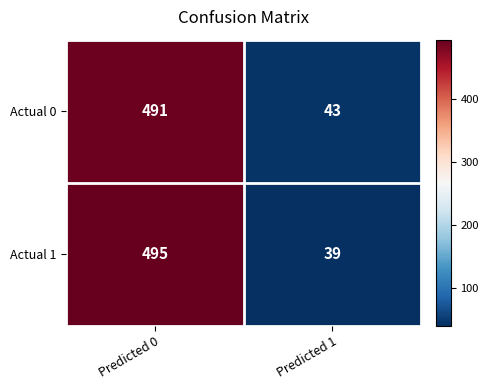

What is the sum of all Actual 0 values?

534